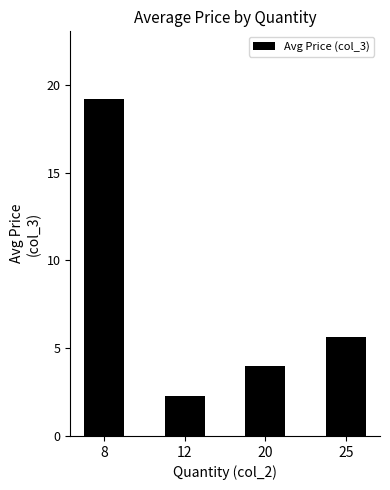

The value at 8 is 19.2. True or false?

True